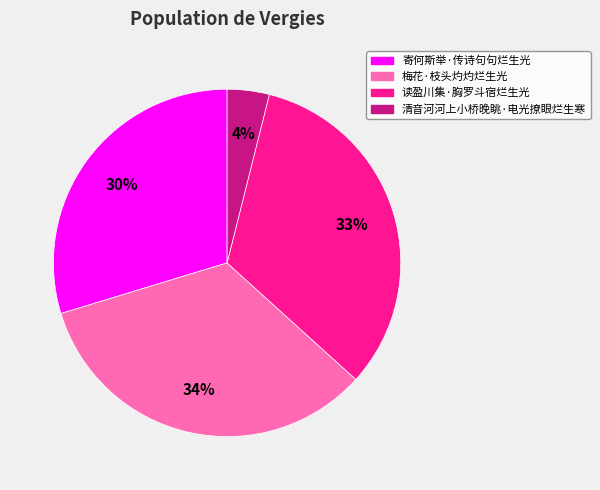

What percentage is the 梅花·枝头灼灼烂生光 slice, to the nearest percent?

34%